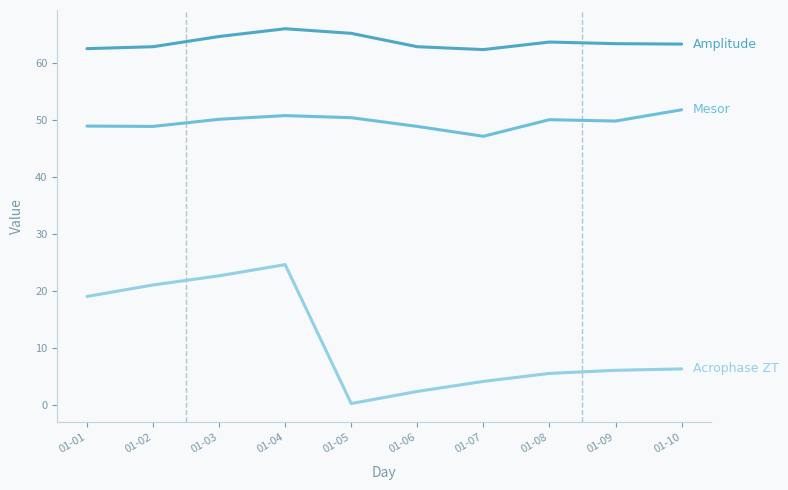

At which category does the chart reach its minimum across all series?

01-05